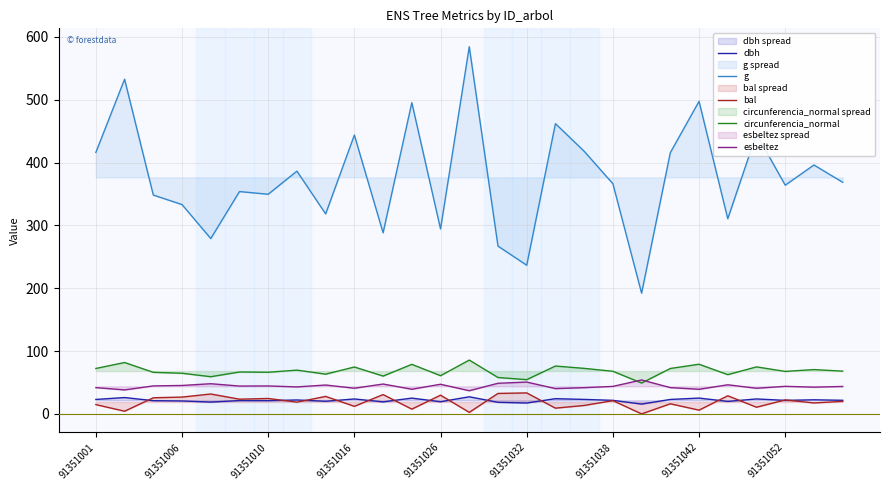

How many categories are shown in the chart?

27